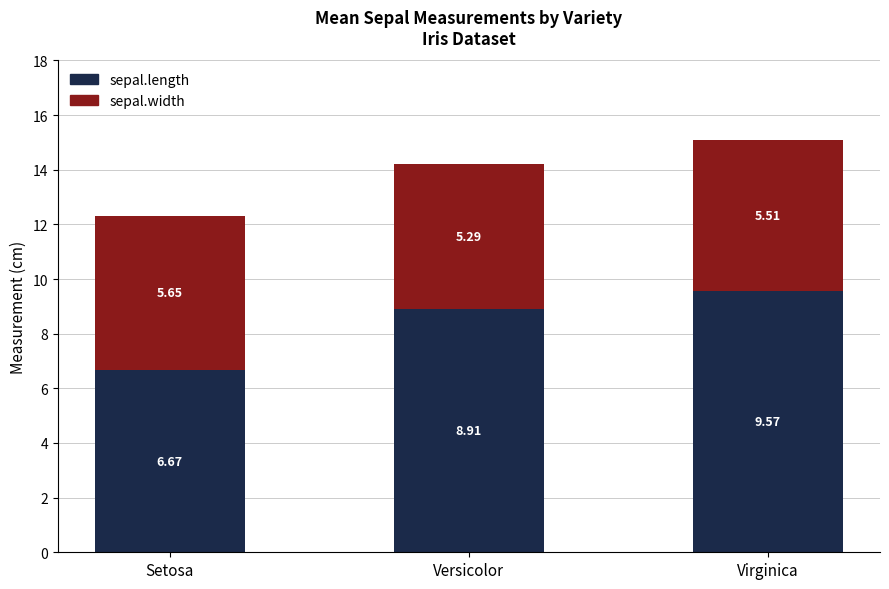

Rank the categories by sepal.length value from lowest to highest.

Setosa, Versicolor, Virginica